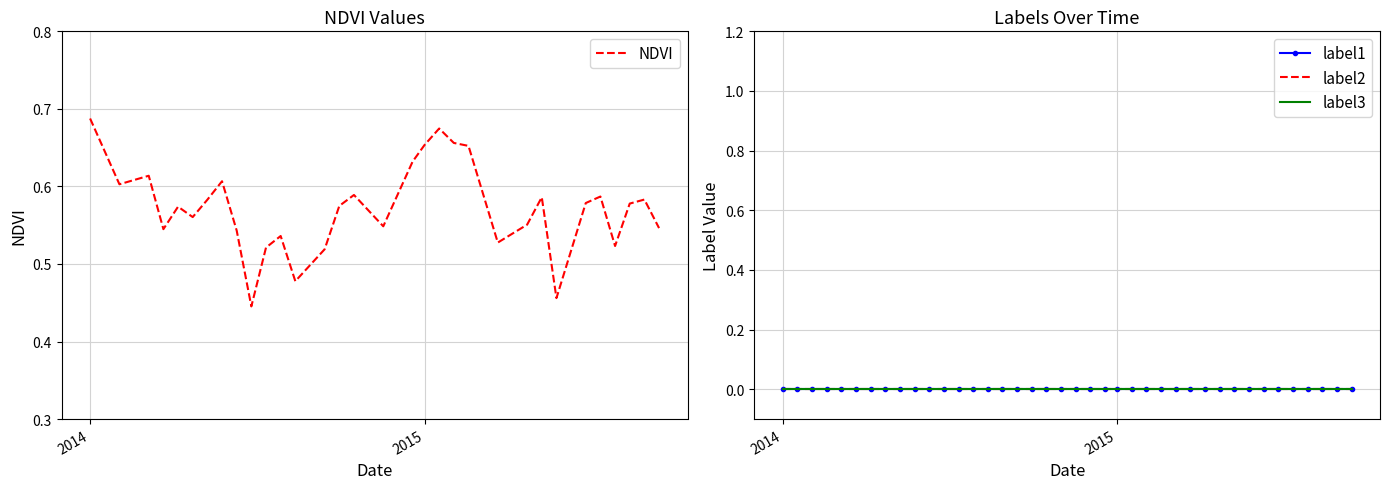

Which series has the largest range (max minus min)?

NDVI